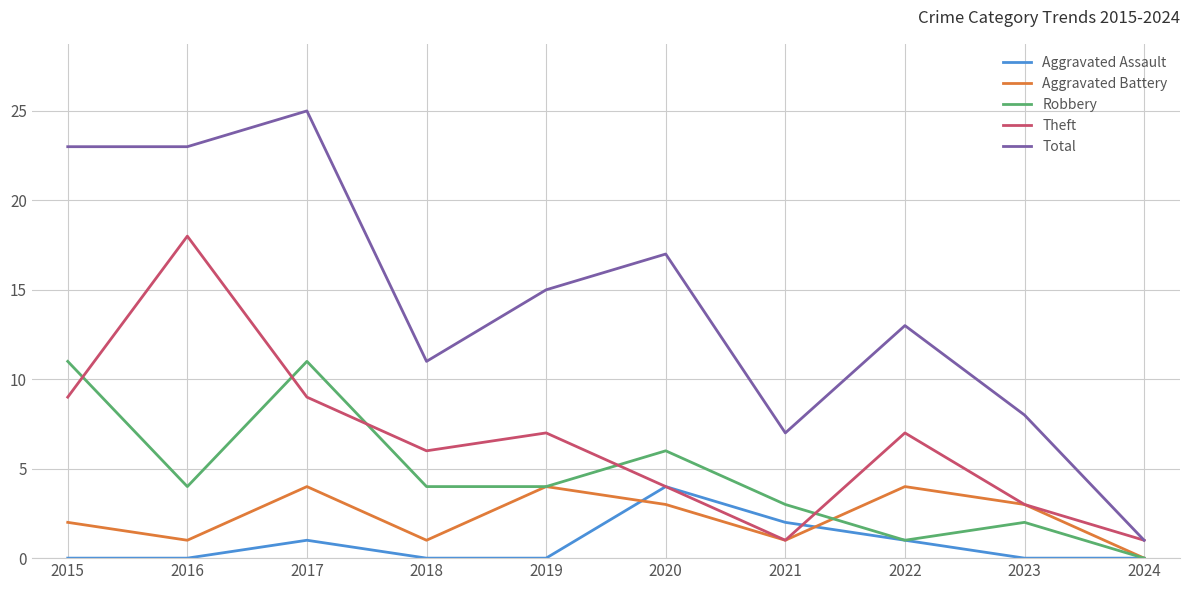

Which category has the highest value across all series?

2017